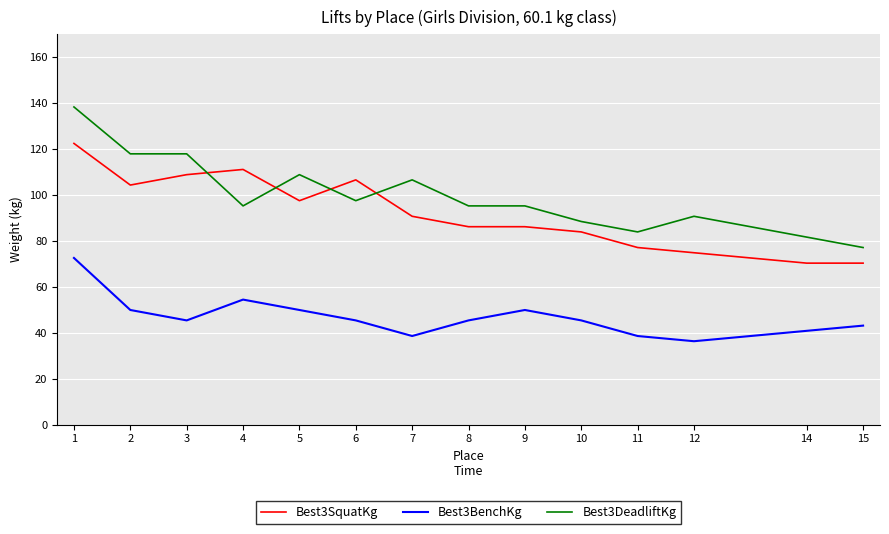

What is the difference between the Best3SquatKg values at 2 and 5?

6.8